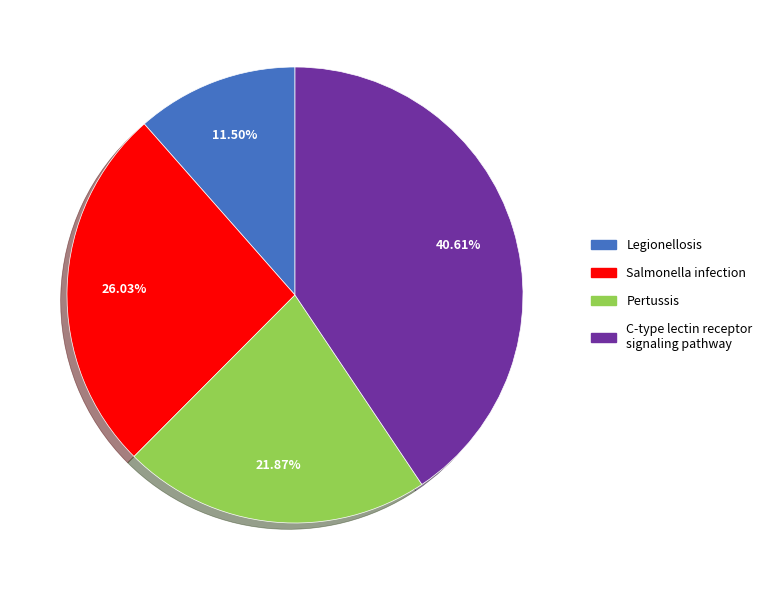

Is there any slice that represents more than half of the pie?

No